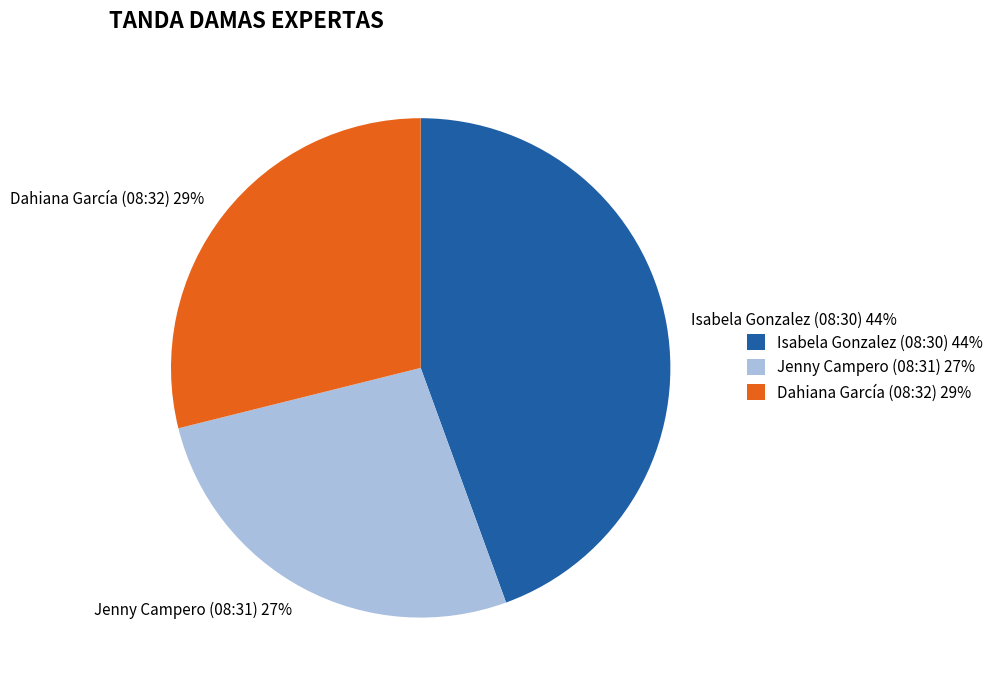

Rank the categories by value from lowest to highest.

Jenny Campero (08:31), Dahiana García (08:32), Isabela Gonzalez (08:30)